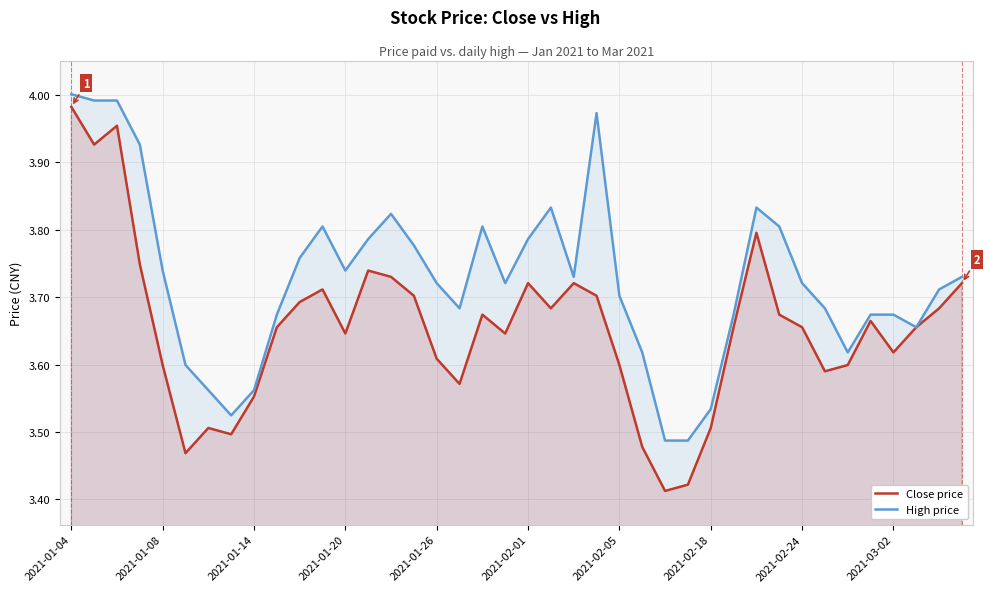

List the series in order of their overall mean, highest first.

High price, Close price